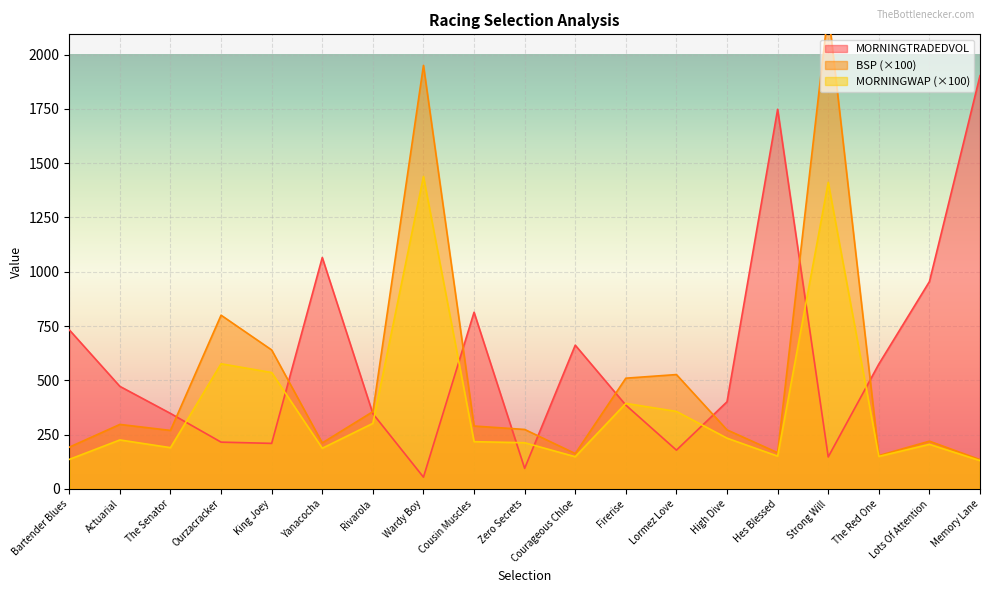

What is the sum of the BSP values at Rivarola and Courageous Chloe?

518.9